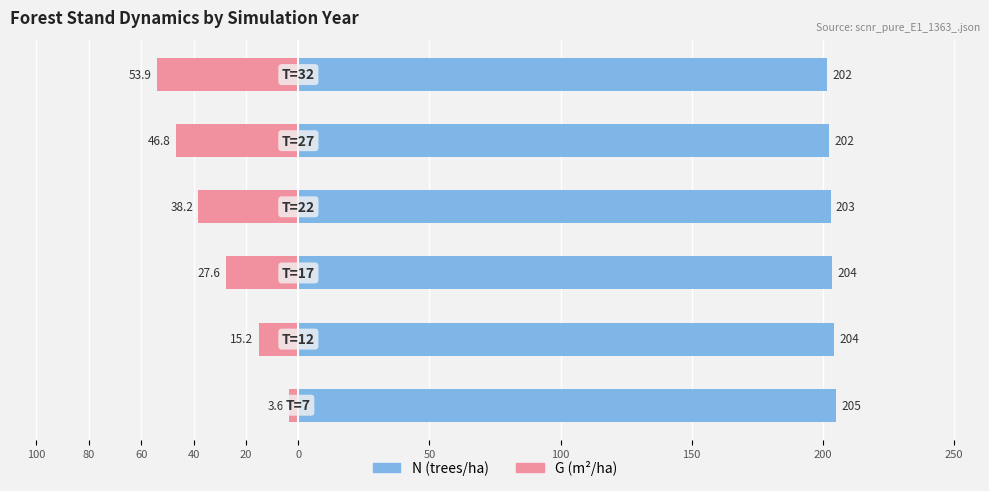

What is the value of the N (trees/ha) bar at the 6th from the left?

201.6